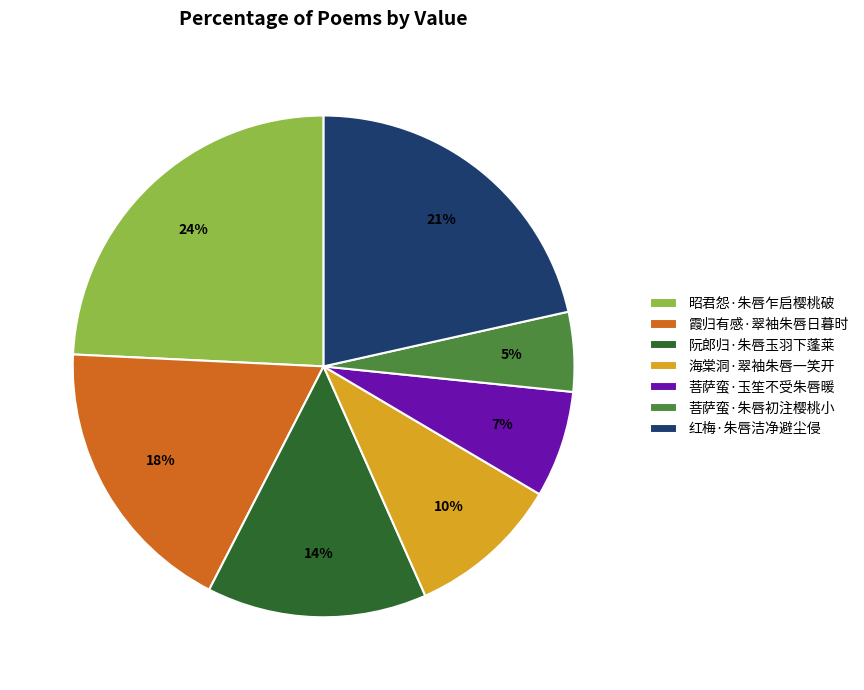

Is there a majority slice in this chart?

No